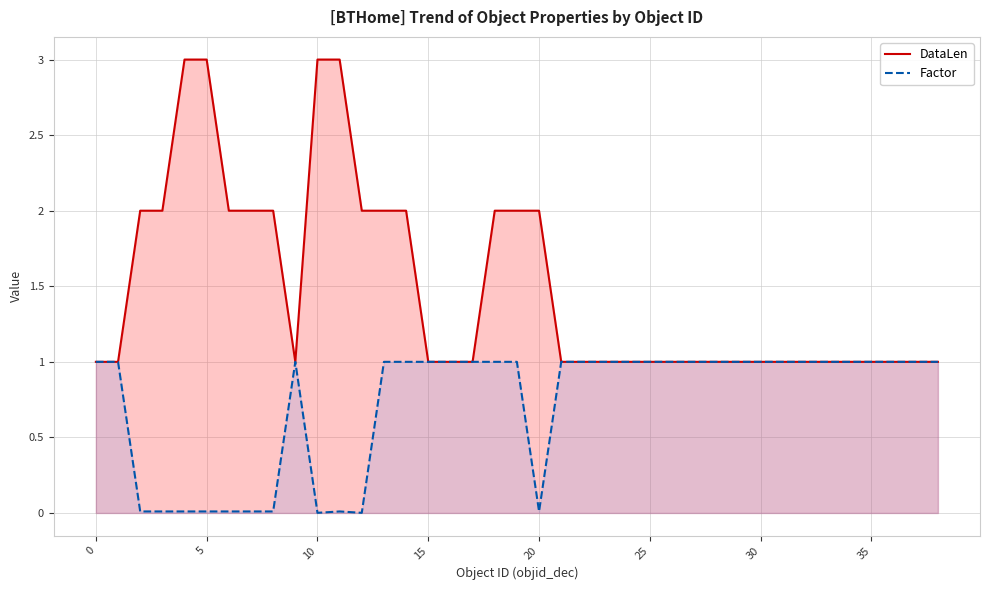

What is the label of the 14th point from the right?

25